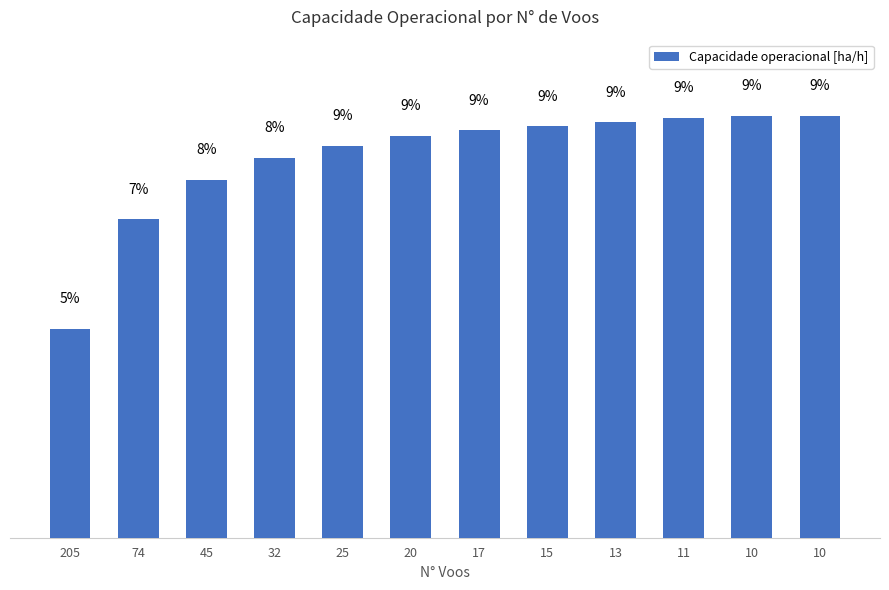

The value at 20 is 13.3. True or false?

False